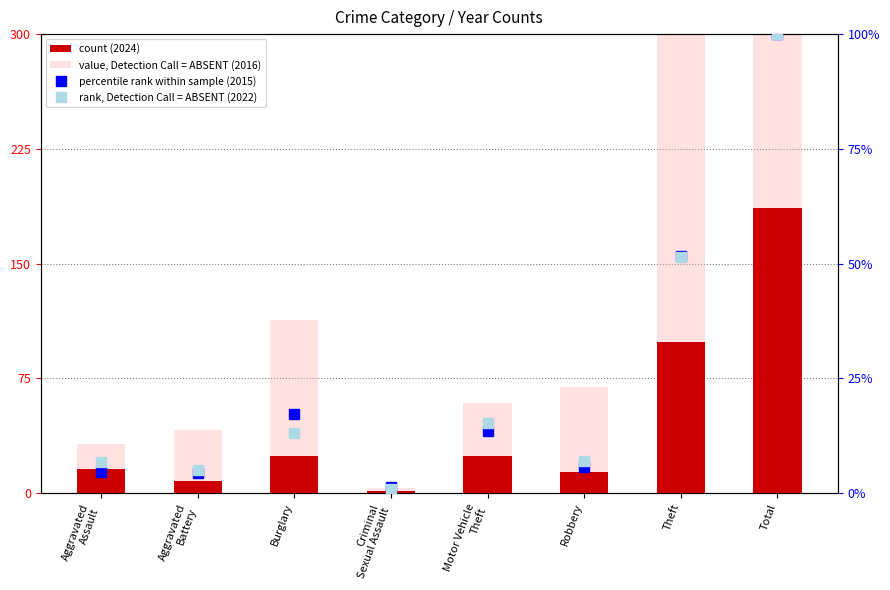

Is the value of percentile rank within sample (2015) at Theft greater than the value of value, Detection Call = ABSENT (2016) at Aggravated
Battery?

Yes